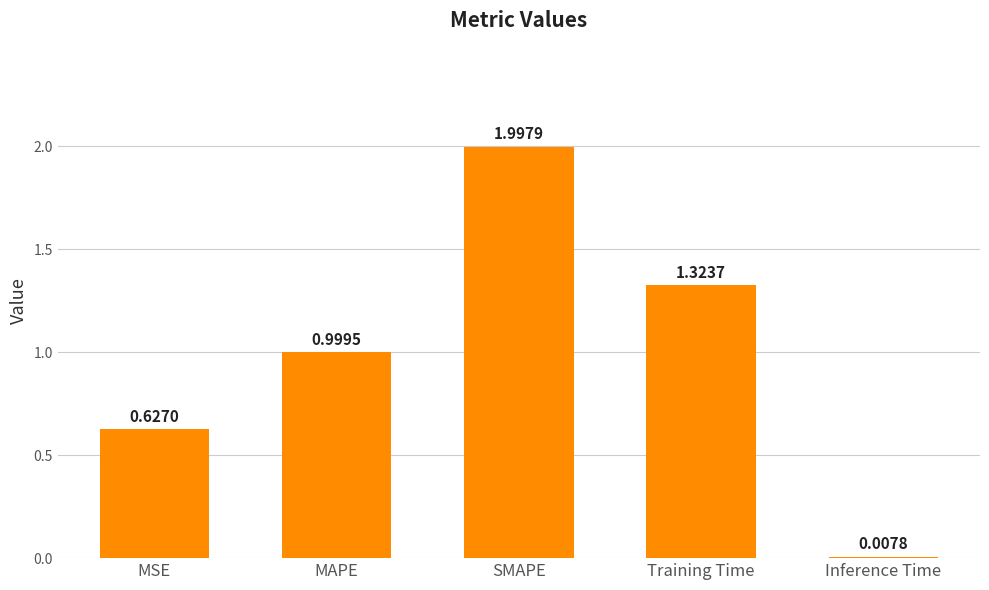

Which category has the lowest value across all series?

Inference Time